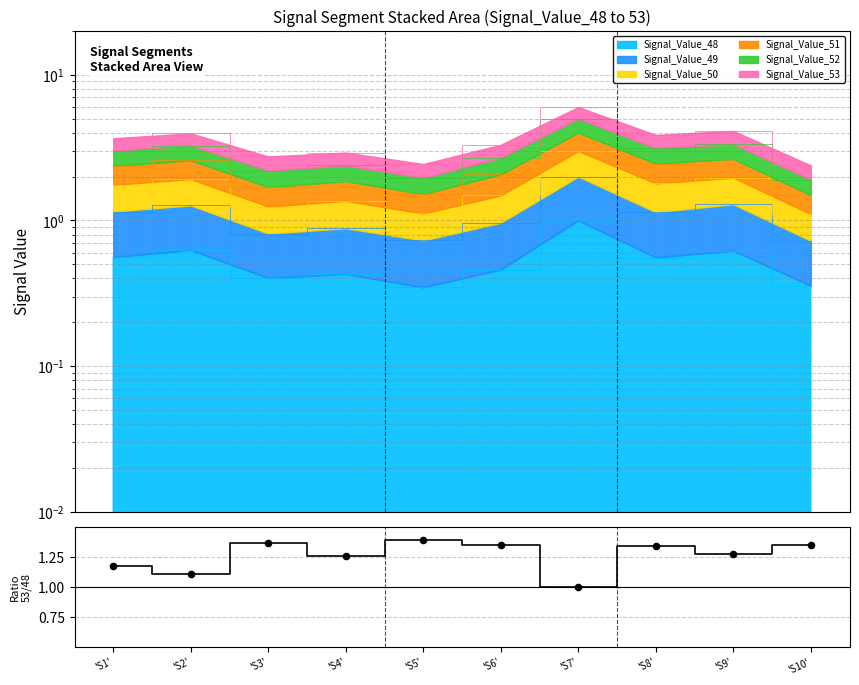

What is the change in value from 'S2' to 'S7'?

-0.1